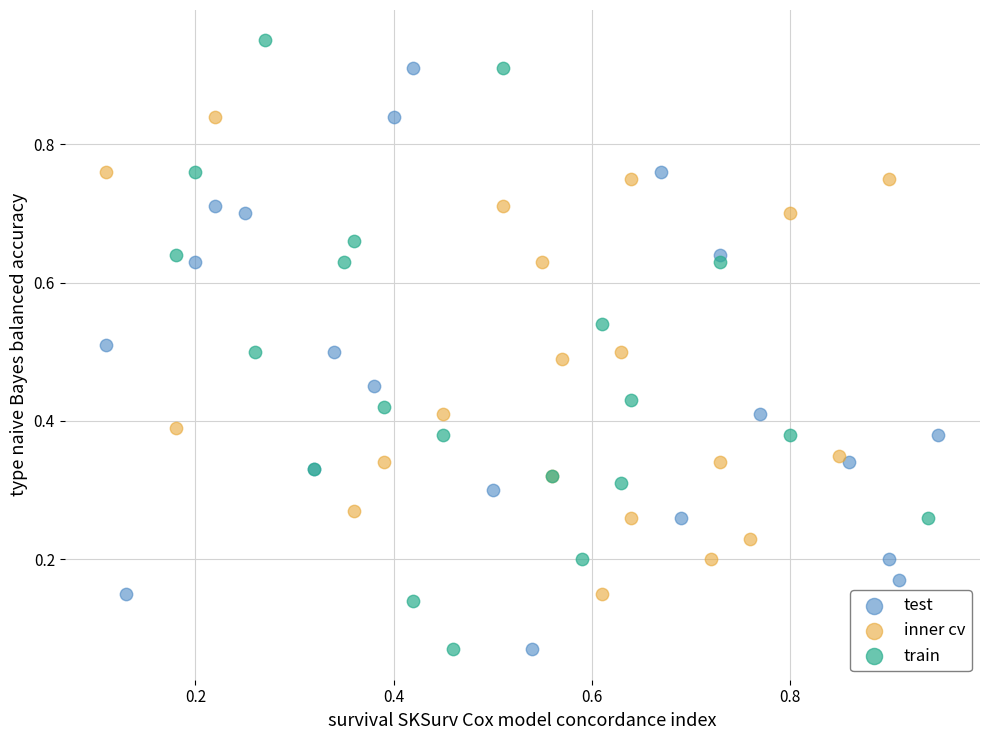

Which series reaches the maximum Y coordinate?

train